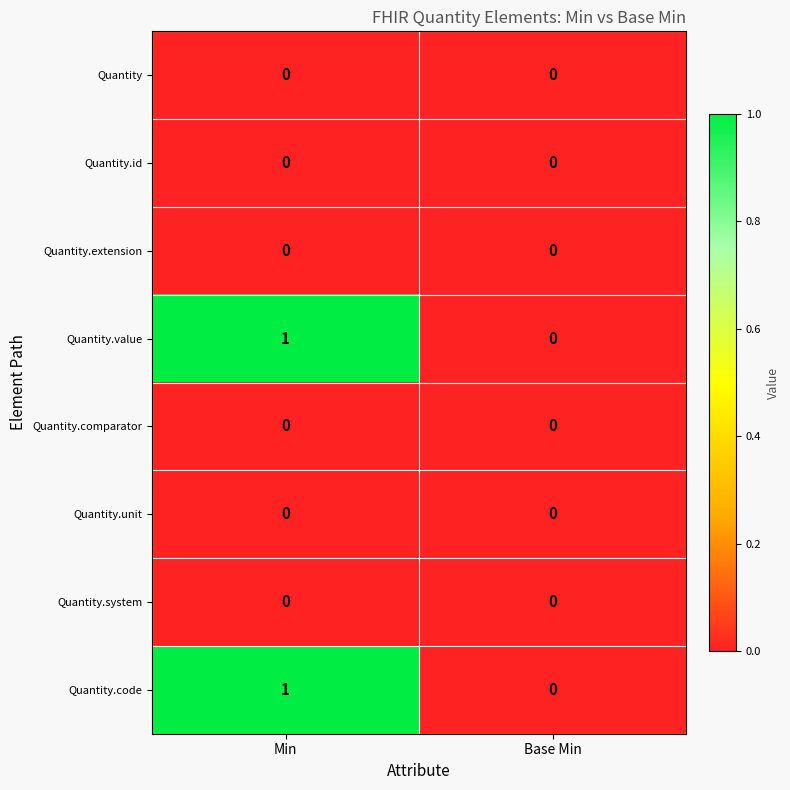

Reading left to right, list all the values displayed in this chart.

Quantity: 0	0
Quantity.id: 0	0
Quantity.extension: 0	0
Quantity.value: 1	0
Quantity.comparator: 0	0
Quantity.unit: 0	0
Quantity.system: 0	0
Quantity.code: 1	0